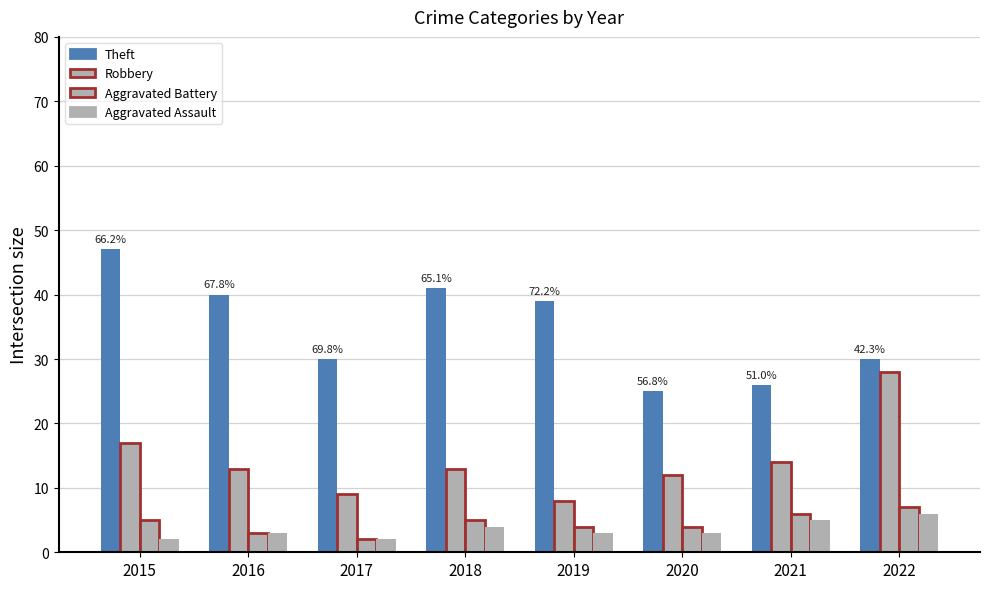

How many categories are shown in the chart?

8